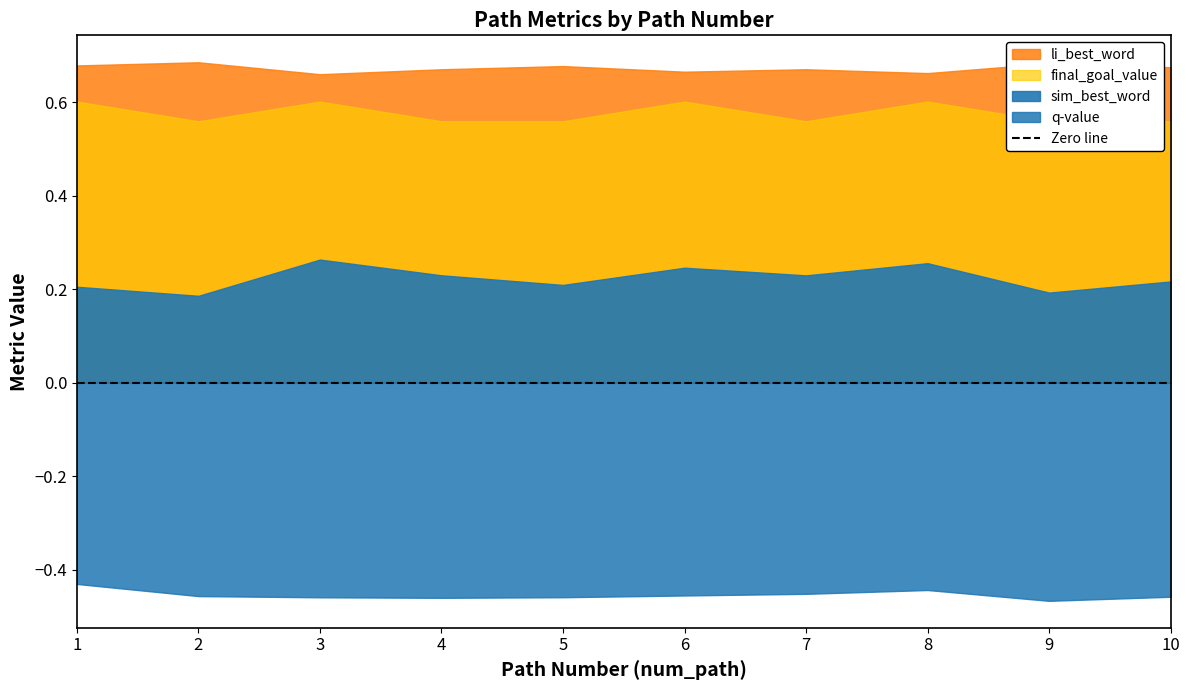

How many lines are shown in the chart?

4